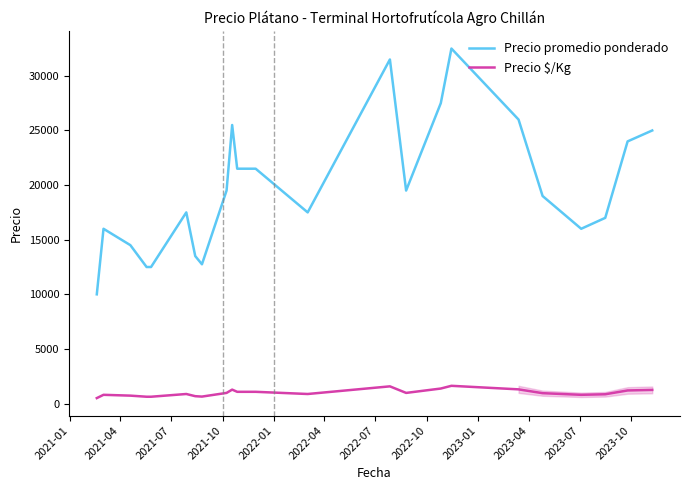

True or false: Precio promedio ponderado and Precio $/Kg intersect in this chart.

False